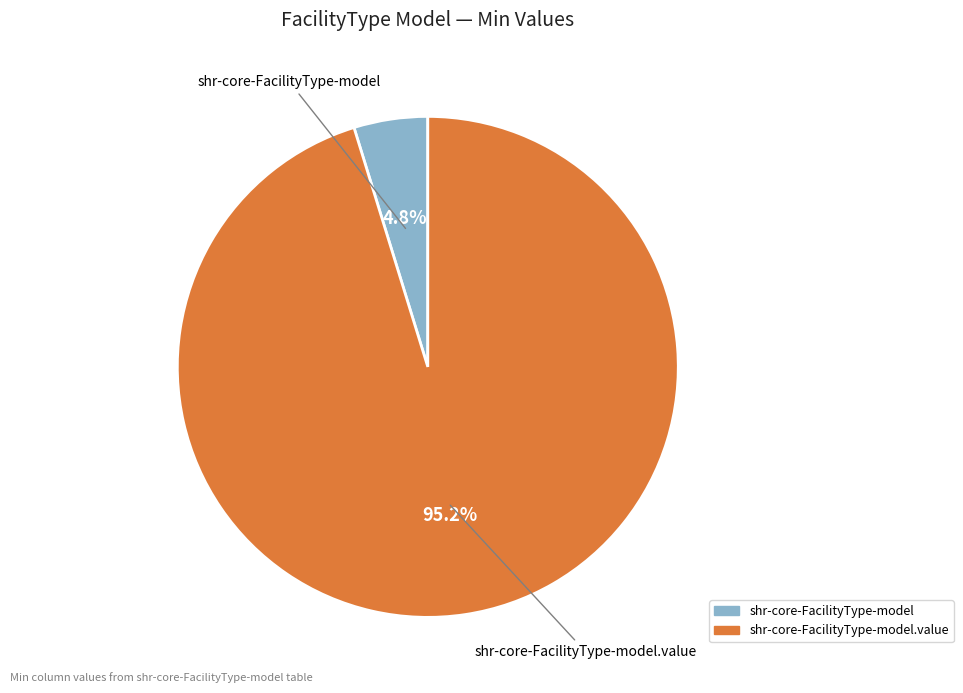

To the nearest percent, what is the difference between the largest and smallest slice percentages?

90%